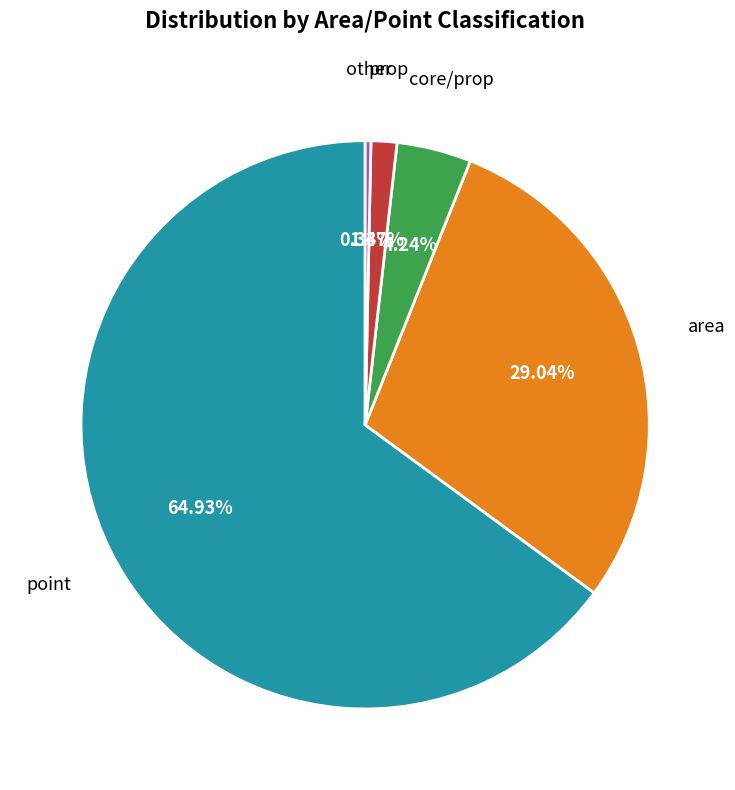

Is there a majority slice in this chart?

Yes